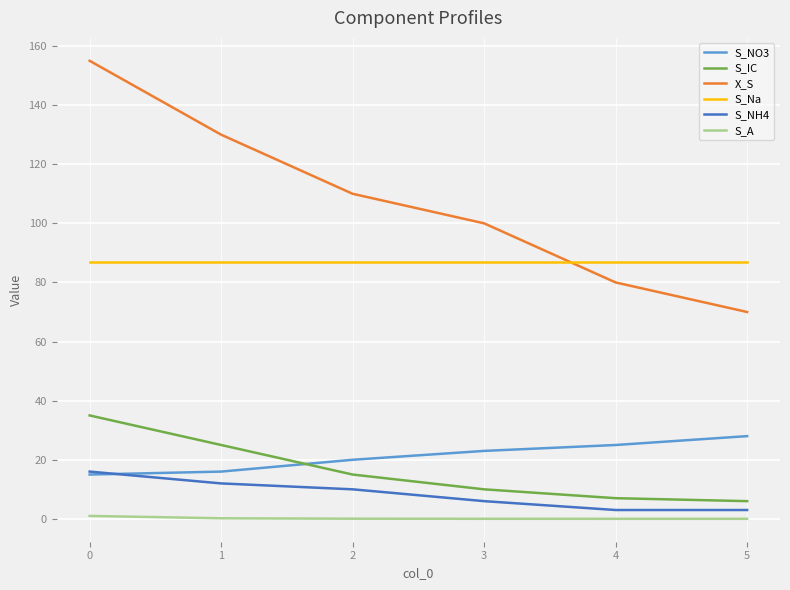

How many lines are shown in the chart?

6